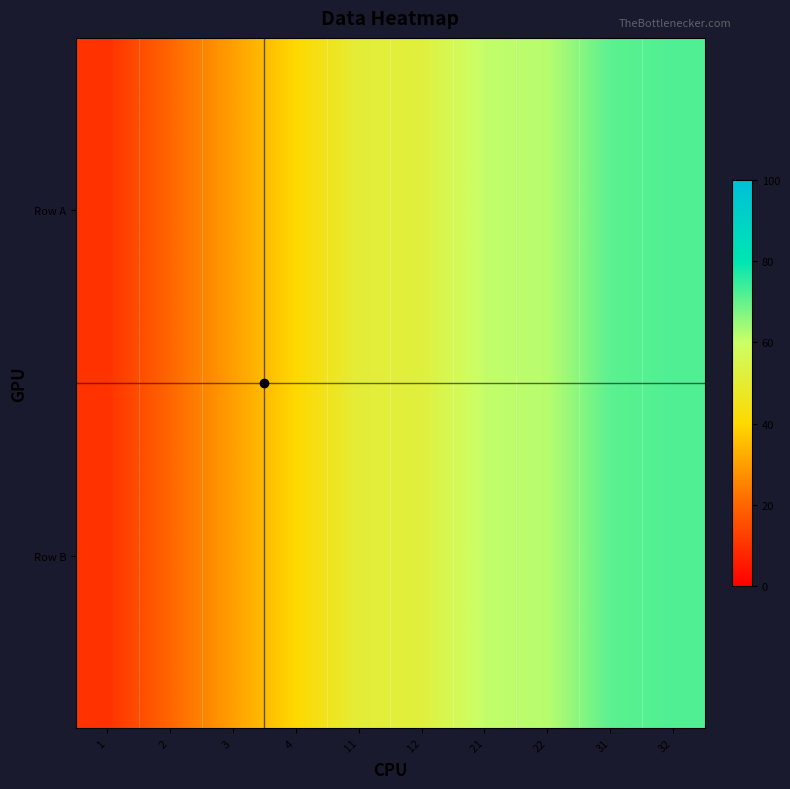

Reading left to right, extract all data points from this chart.

Row A:  1=10	 2=20	 3=30	 4=40	 11=51	 12=52	 21=61	22=62	31=71	32=72
Row B:  1=10	 2=20	 3=30	 4=40	 11=51	 12=52	 21=61	22=62	31=71	32=72